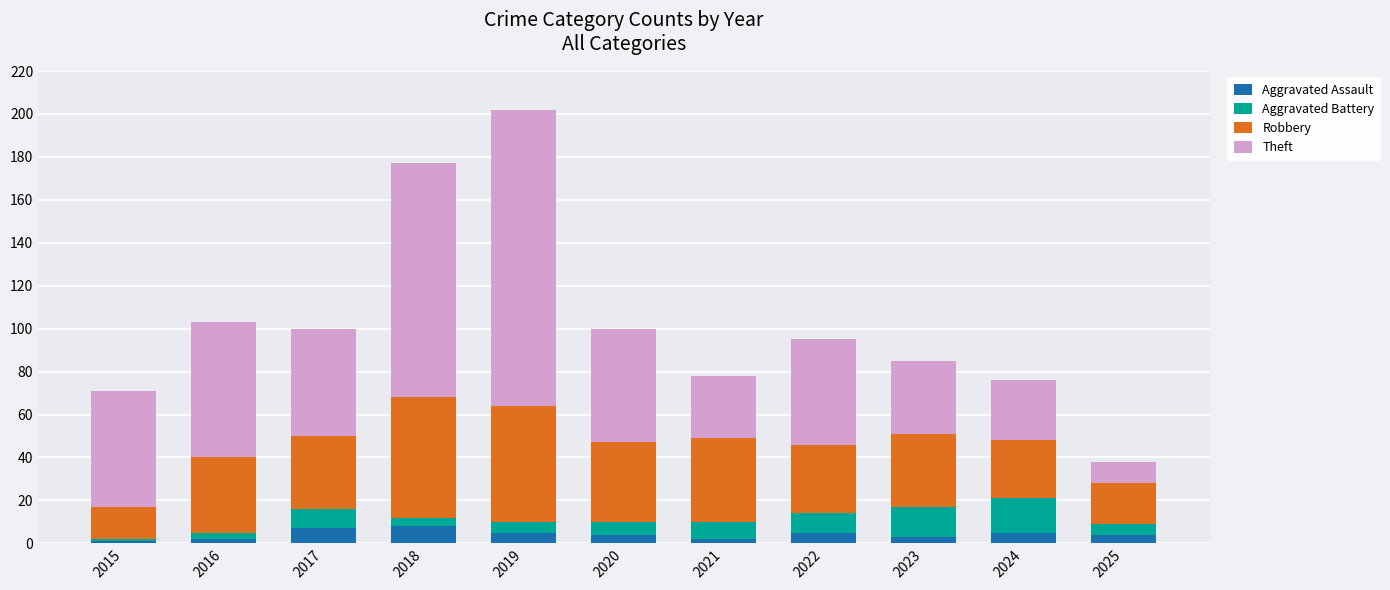

The Aggravated Assault series shows 4 at 2020. True or false?

True